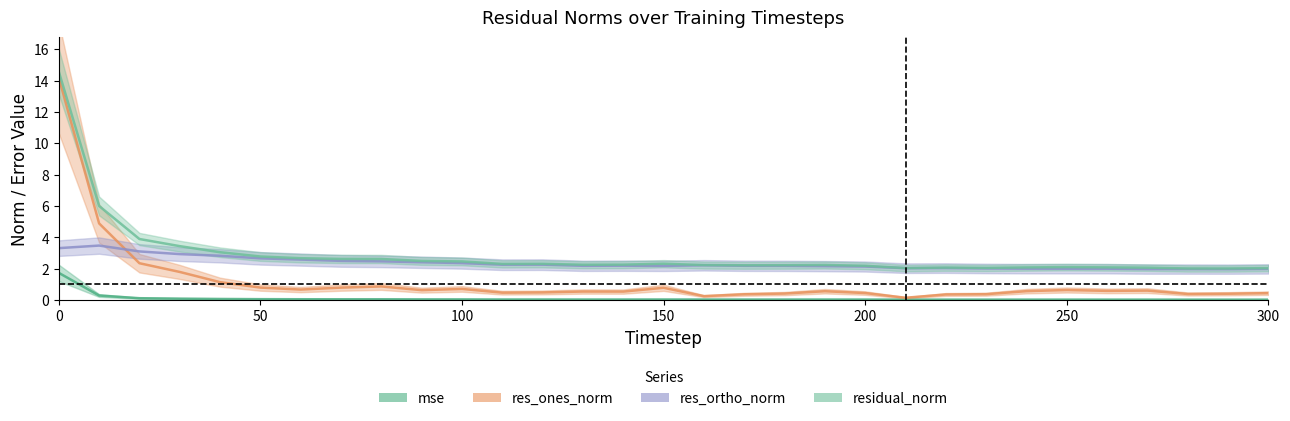

How many intersections are there between res_ones_norm and res_ortho_norm?

1